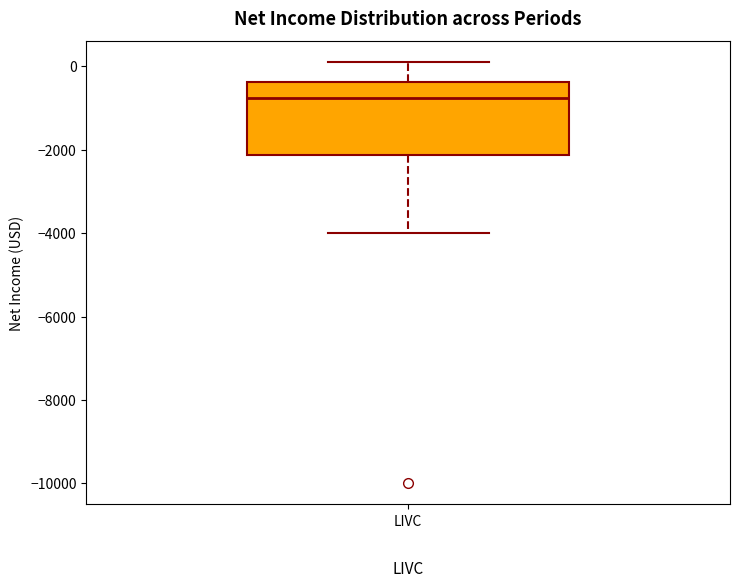

Transcribe this box plot: give where the median line is, the range the box spans, and where the two whiskers end, as read against the y-axis. The values are not printed on the chart, so give them approximately, as read against the axis.

median -800, box -2200 to -400, whiskers -4000 to 200